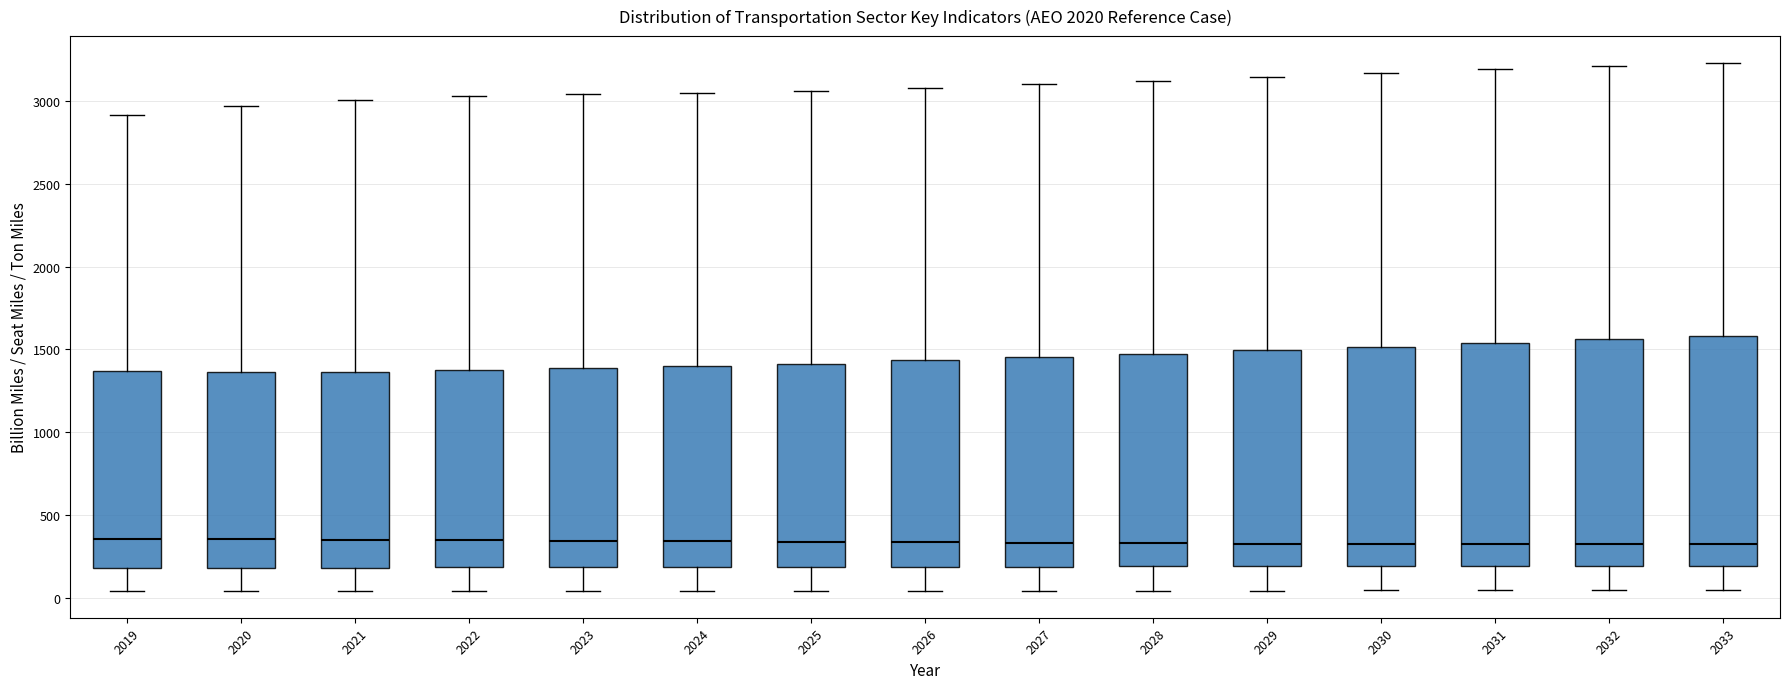

Where is the upper edge of the box at x = 2026 on the y-axis? The values are not printed on the chart, so give them approximately, as read against the axis.

1450